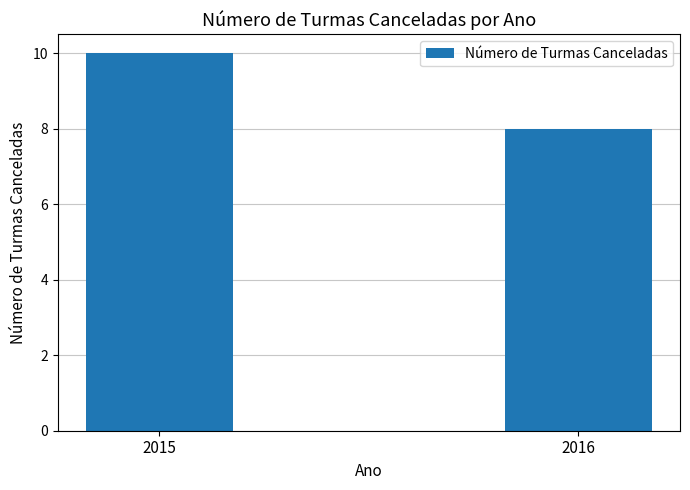

List the labels in order of value, smallest first.

2016, 2015